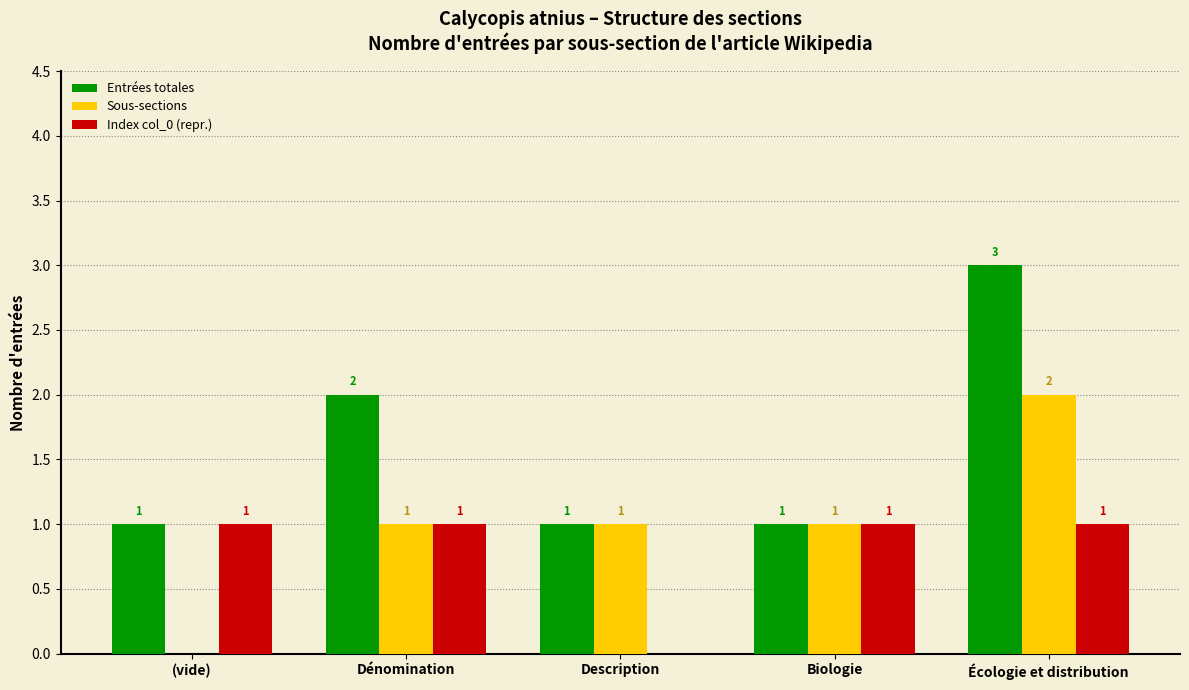

Which series changed the most between Dénomination and Biologie?

Entrées totales